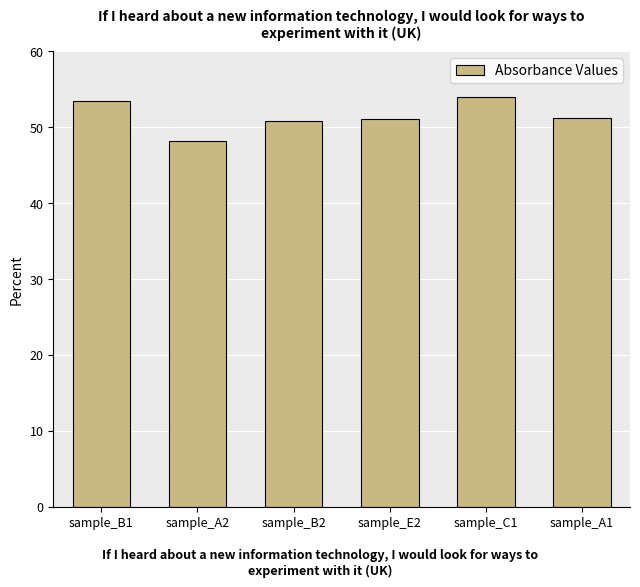

Which has a higher value, sample_A2 or sample_B2?

sample_B2